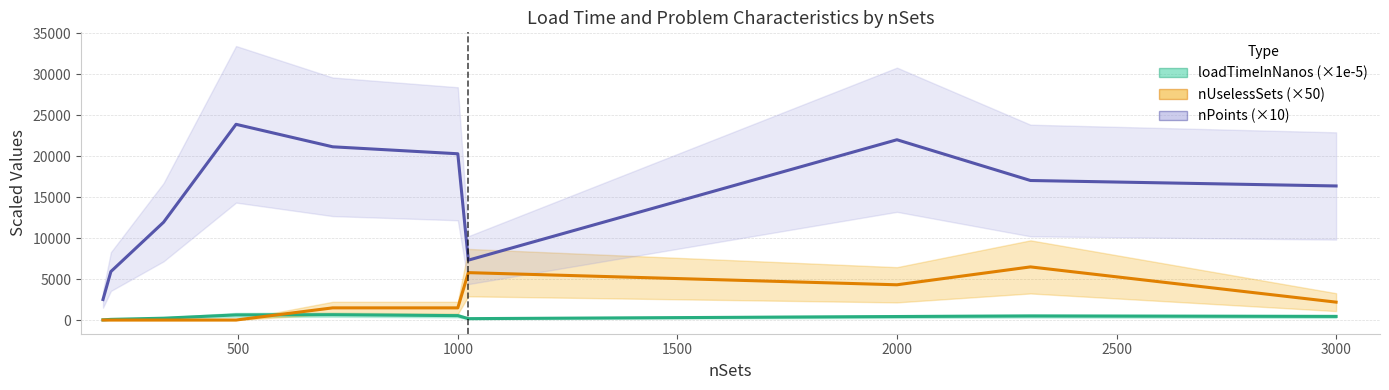

Is it true that nUselessSets (×50) equals 2867.3 at 1000?

False